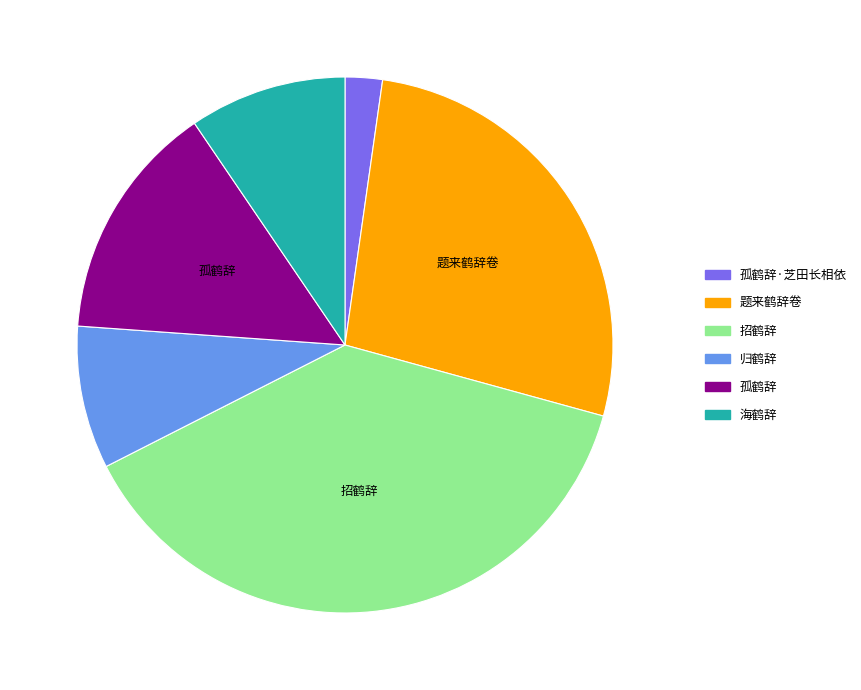

Is there a majority slice in this chart?

No